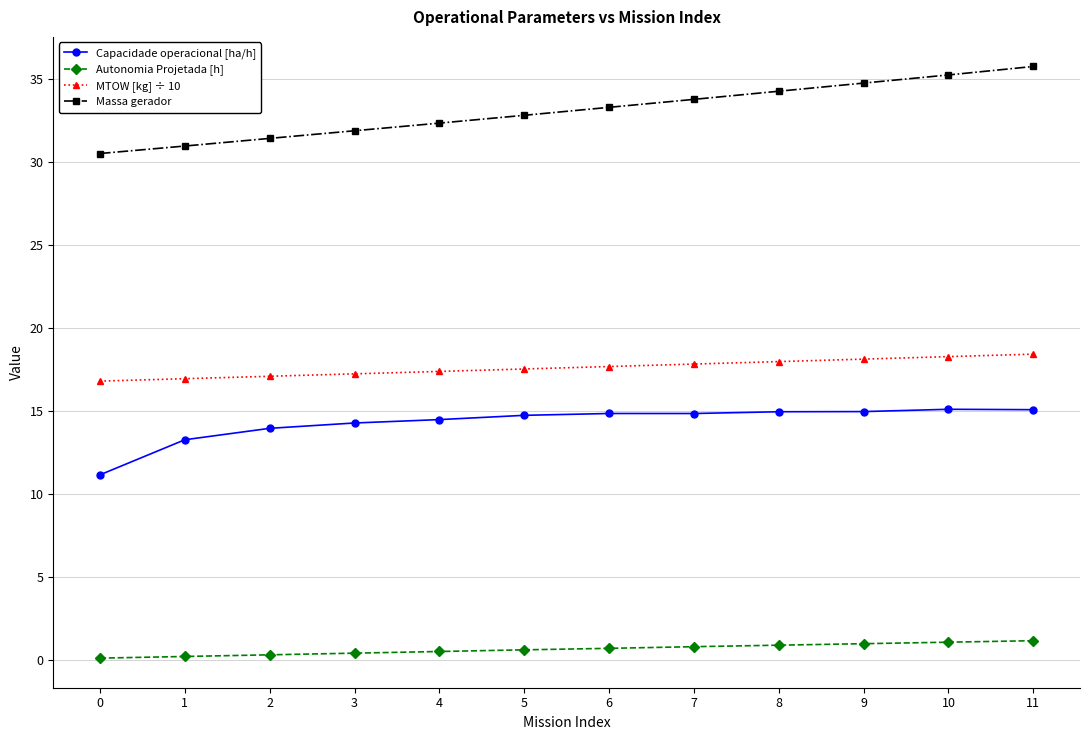

True or false: Capacidade operacional [ha/h] has a value of 22.3 at 11.

False